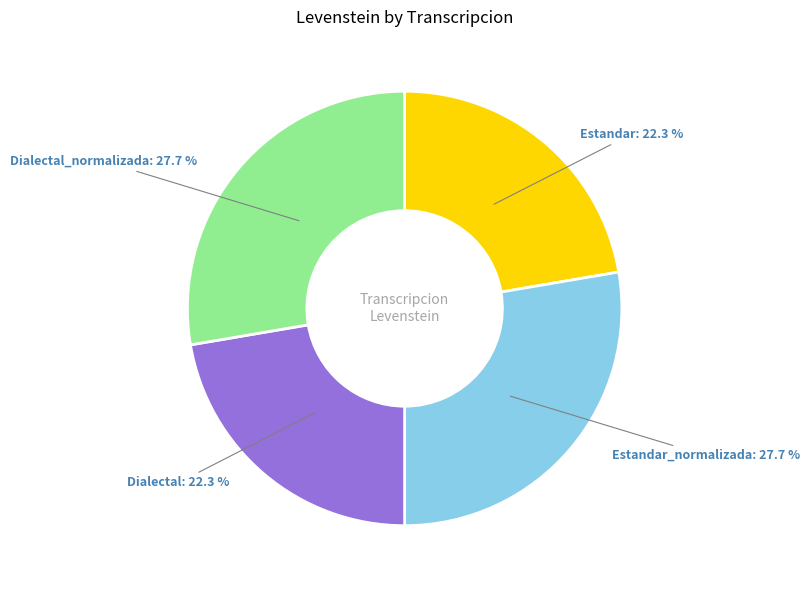

Between Dialectal: 22.3 % and Dialectal_normalizada: 27.7 %, which is larger?

Dialectal_normalizada: 27.7 %